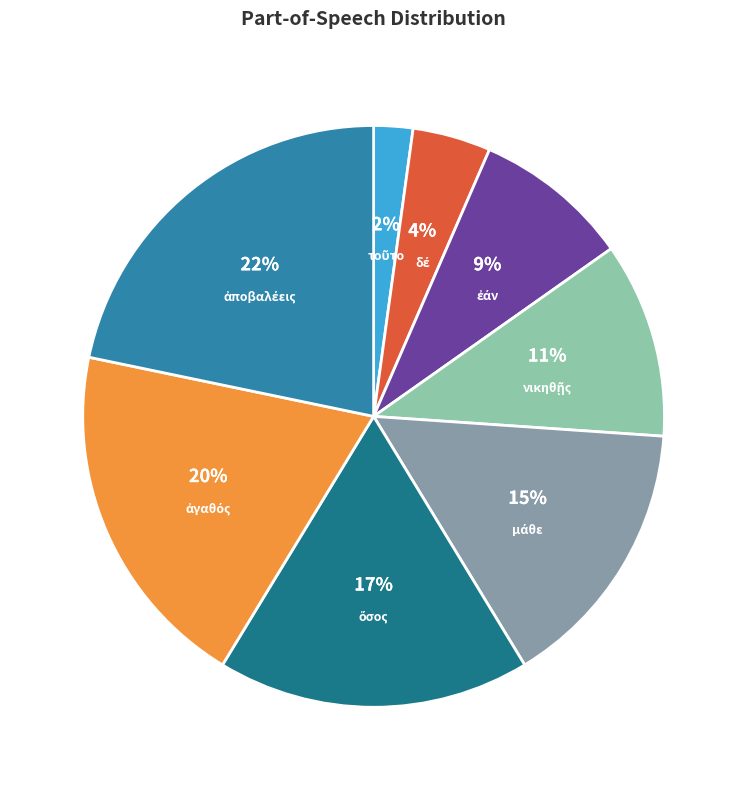

To the nearest percent, what is the difference between the largest and smallest slice percentages?

20%